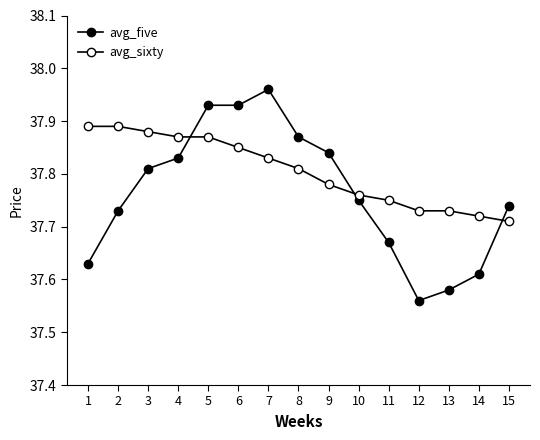

How many series are shown in this chart?

2